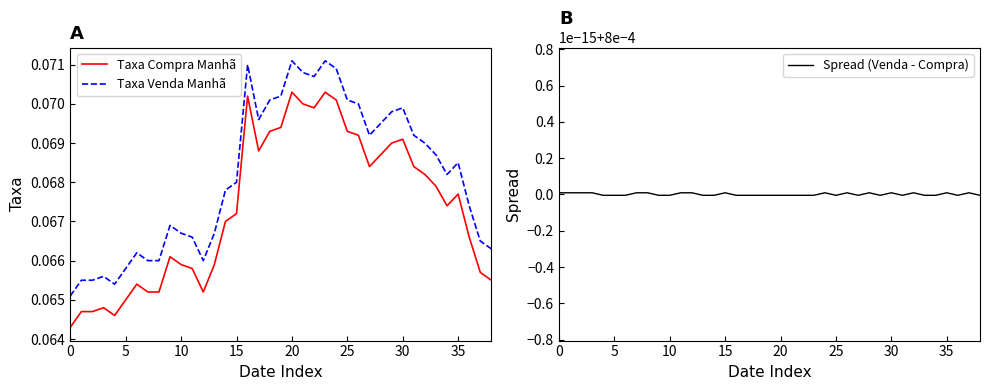

Rank the series at 34 from lowest to highest value.

Spread (Venda - Compra), Taxa Compra Manhã, Taxa Venda Manhã